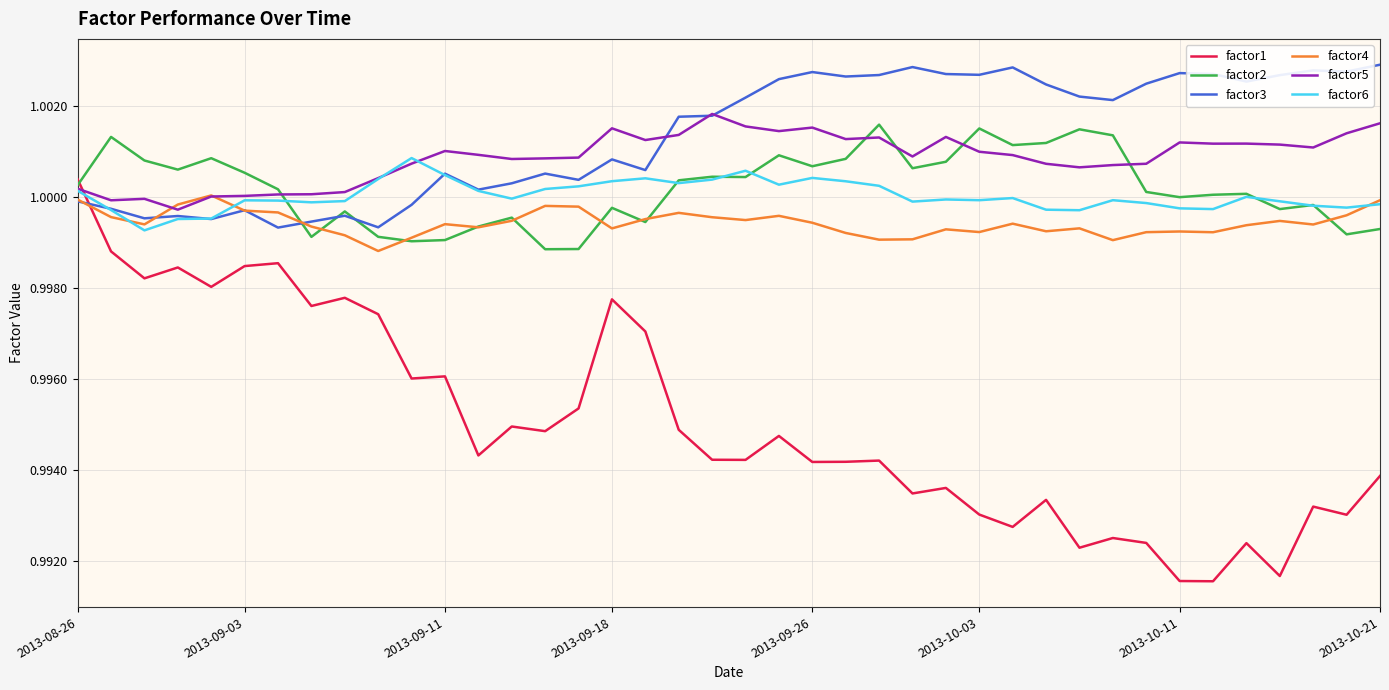

Which series has the largest total across all categories?

factor3